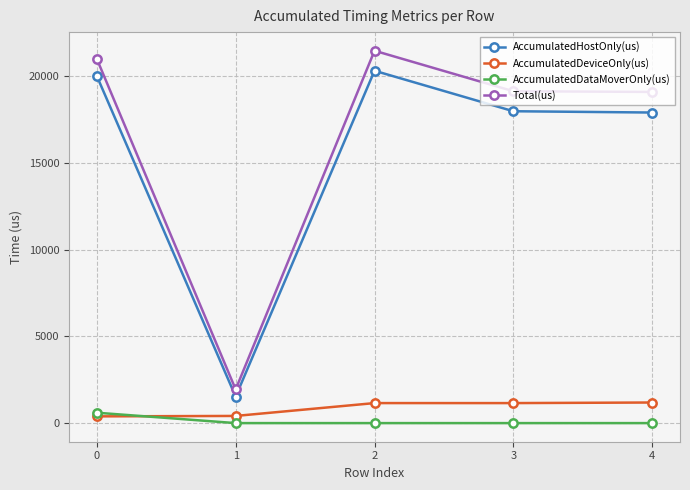

What are all the series names shown in the legend?

AccumulatedHostOnly(us), AccumulatedDeviceOnly(us), AccumulatedDataMoverOnly(us), Total(us)